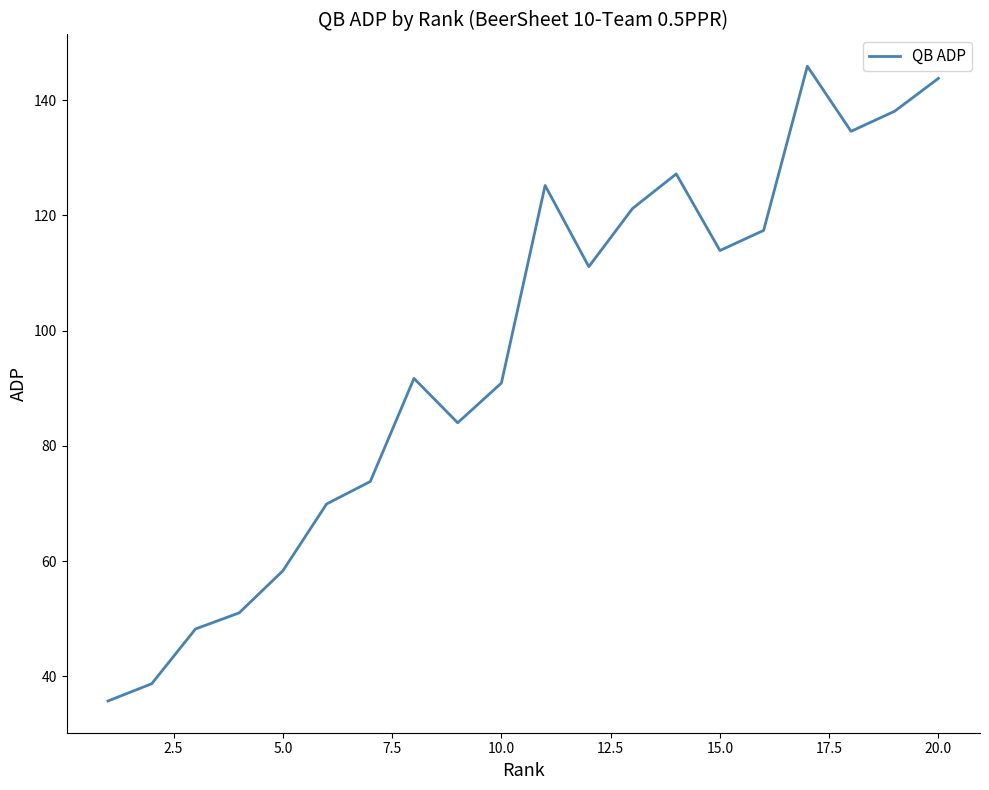

What is the maximum value shown in the chart?

145.9